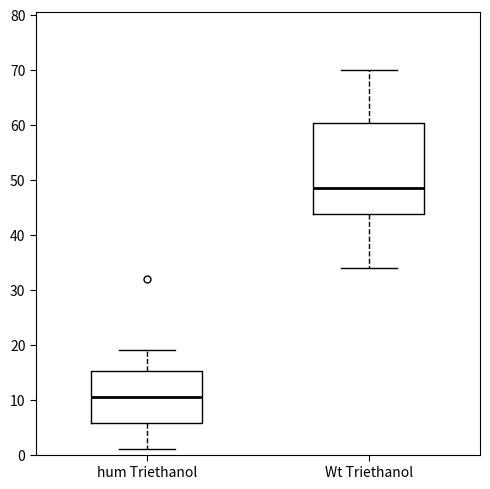

Reading left to right, read every box against the y-axis: the position of its median line, the range the box covers, and the ends of its whiskers. The values are not printed on the chart, so give them approximately, as read against the axis.

hum Triethanol: median 11, box 6 to 15, whiskers 1 to 19
Wt Triethanol: median 49, box 44 to 60, whiskers 34 to 70